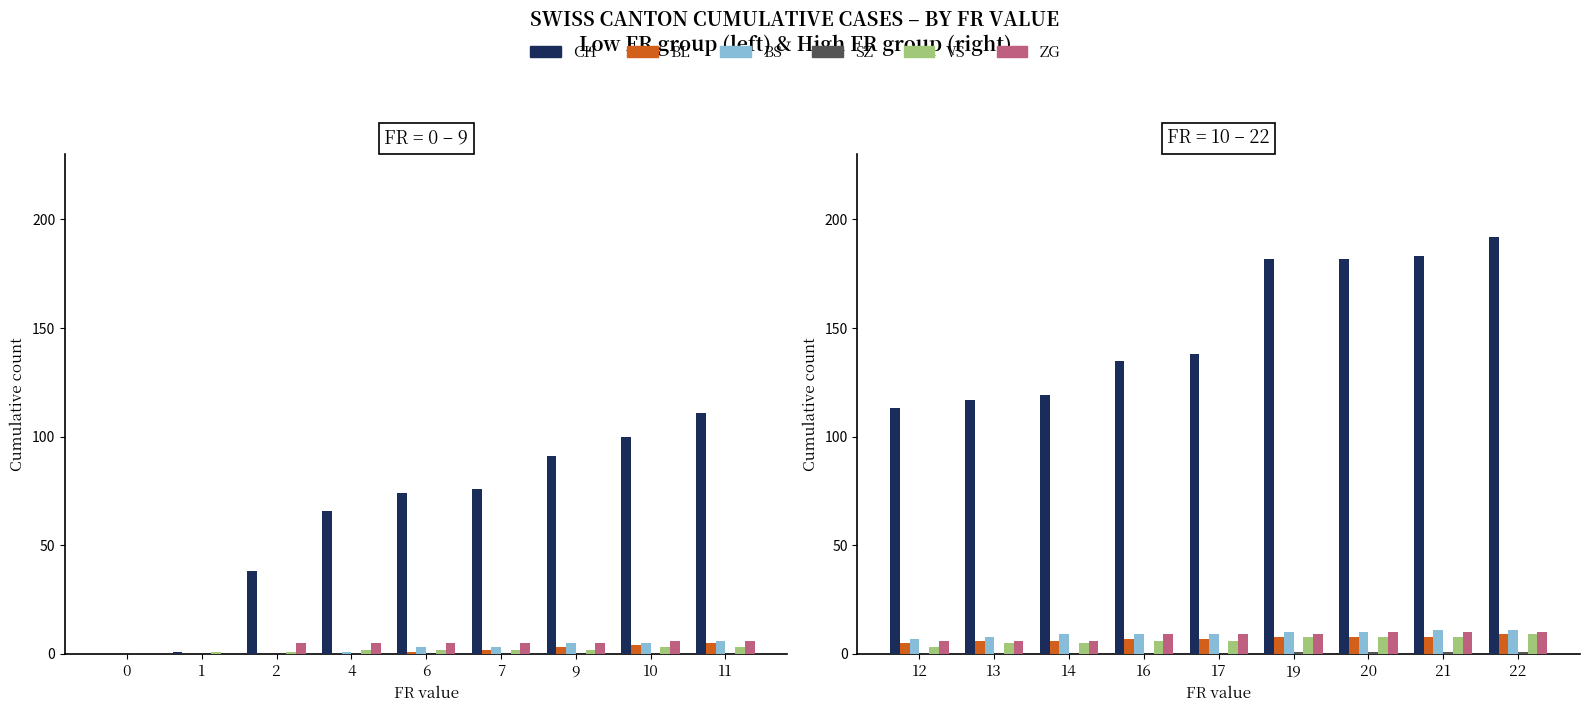

How many groups of bars are there?

9